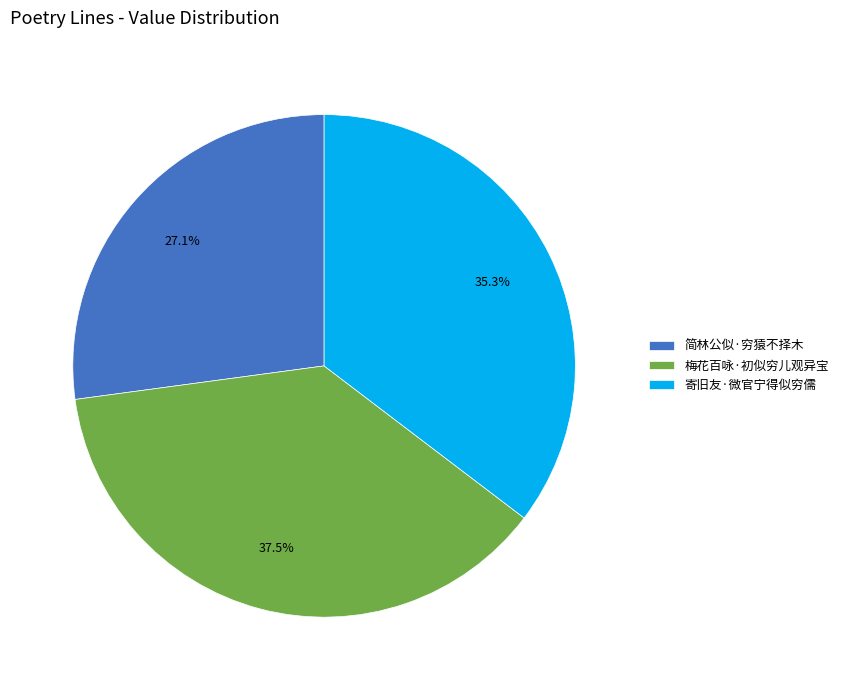

Approximately how many times larger is the value at 简林公似·穷猿不择木 compared to 寄旧友·微官宁得似穷儒?

0.8